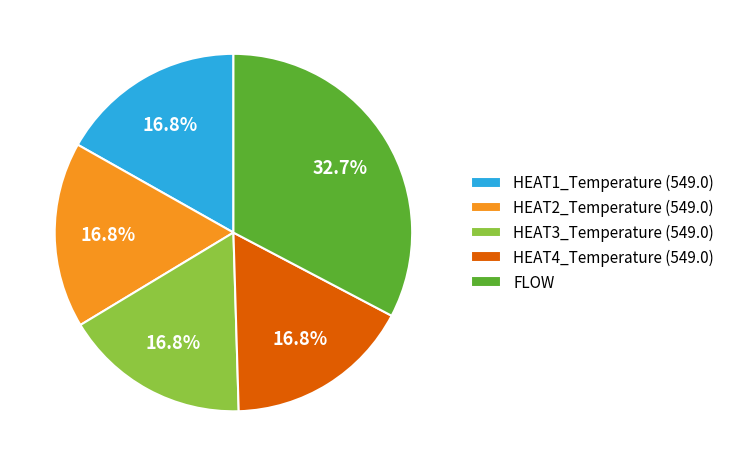

The HEAT2_Temperature (549.0) slice represents 17% of the pie. True or false?

True